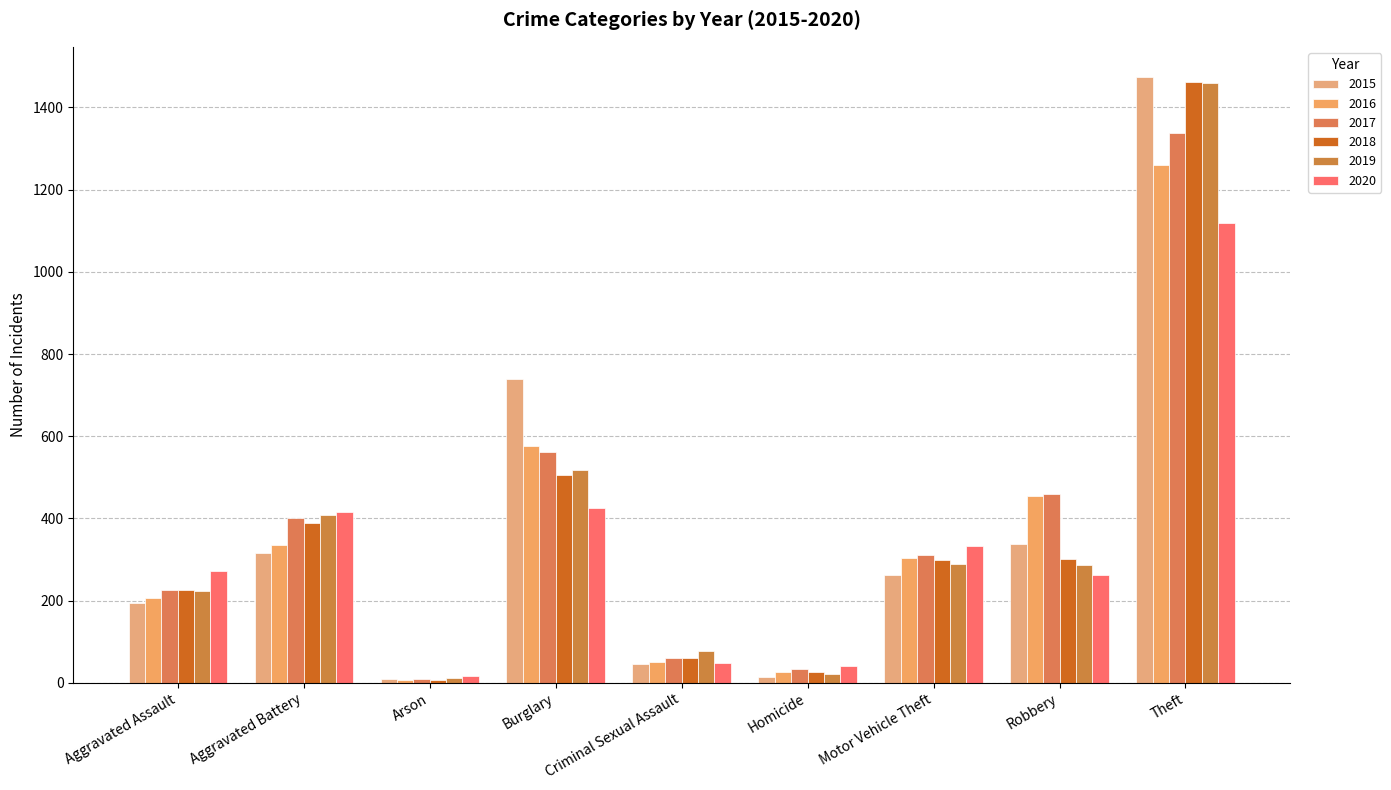

Reading right to left, transcribe all the data shown in this chart.

2015: Theft=1474	Robbery=337	Motor Vehicle Theft=263	Homicide=15	Criminal Sexual Assault=46	Burglary=738	Arson=9	Aggravated Battery=316	Aggravated Assault=194
2016: Theft=1259	Robbery=454	Motor Vehicle Theft=304	Homicide=26	Criminal Sexual Assault=50	Burglary=576	Arson=7	Aggravated Battery=336	Aggravated Assault=206
2017: Theft=1339	Robbery=460	Motor Vehicle Theft=312	Homicide=33	Criminal Sexual Assault=61	Burglary=562	Arson=10	Aggravated Battery=400	Aggravated Assault=225
2018: Theft=1461	Robbery=301	Motor Vehicle Theft=298	Homicide=25	Criminal Sexual Assault=59	Burglary=506	Arson=7	Aggravated Battery=389	Aggravated Assault=225
2019: Theft=1459	Robbery=287	Motor Vehicle Theft=290	Homicide=22	Criminal Sexual Assault=77	Burglary=517	Arson=12	Aggravated Battery=407	Aggravated Assault=223
2020: Theft=1120	Robbery=263	Motor Vehicle Theft=333	Homicide=41	Criminal Sexual Assault=48	Burglary=425	Arson=17	Aggravated Battery=416	Aggravated Assault=273